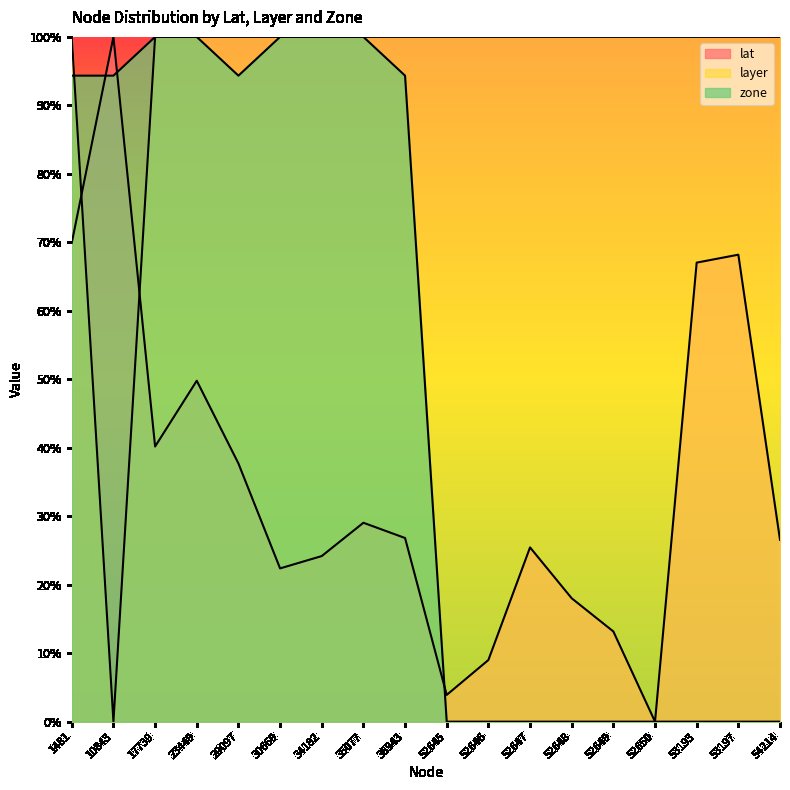

At which label does zone reach its peak?

17739